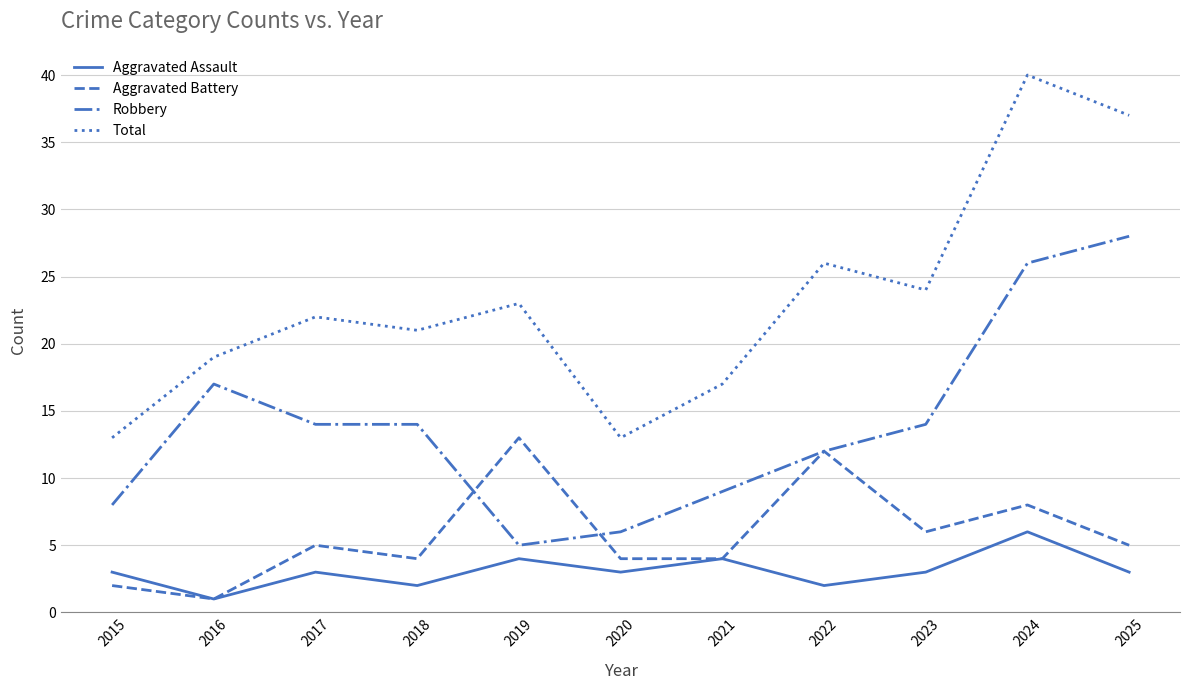

At how many categories does at least one series exceed 7?

11